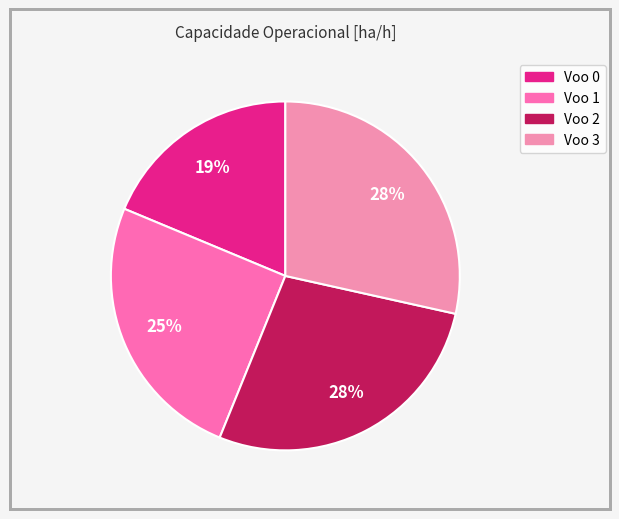

To the nearest percent, what is the average slice percentage?

25%